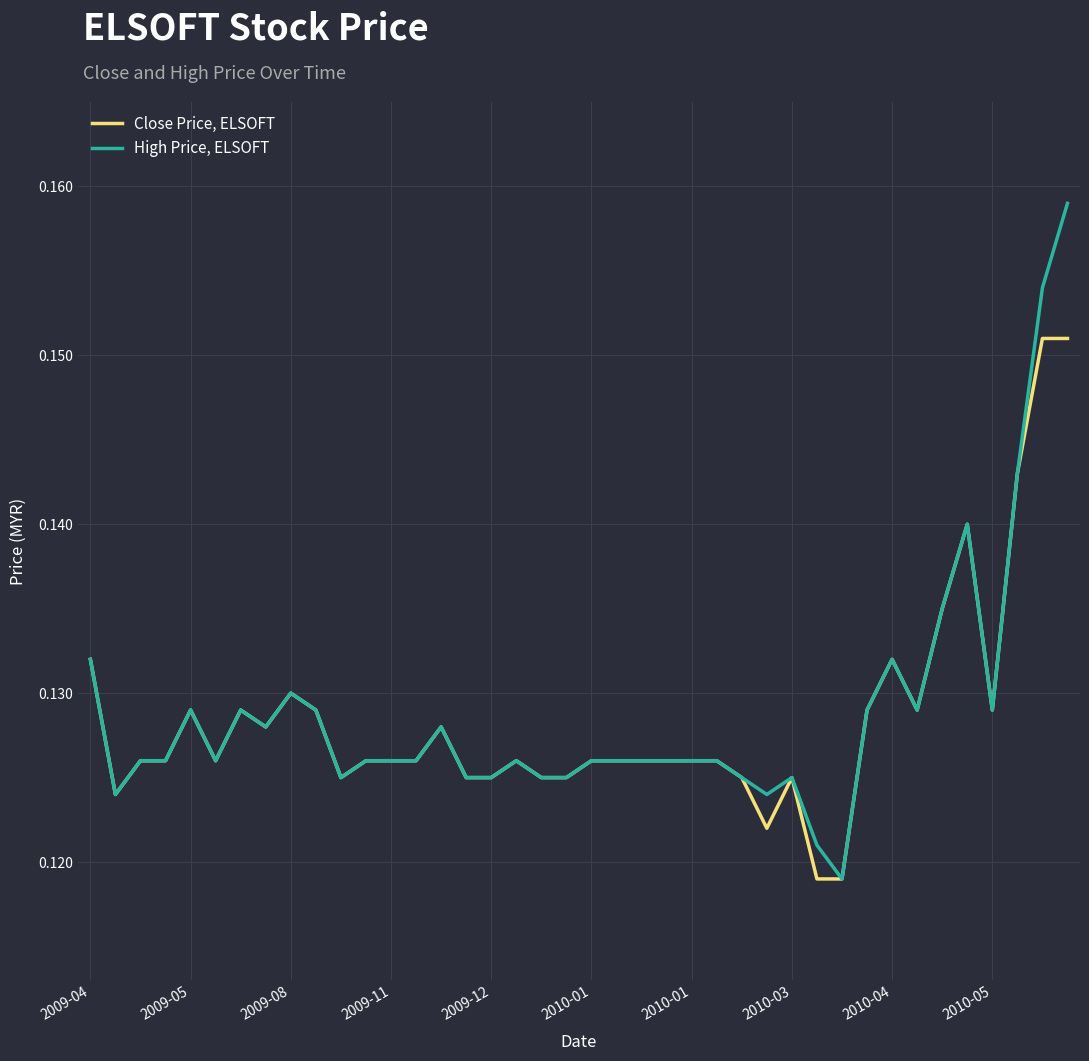

Which series has the largest range (max minus min)?

High Price, ELSOFT